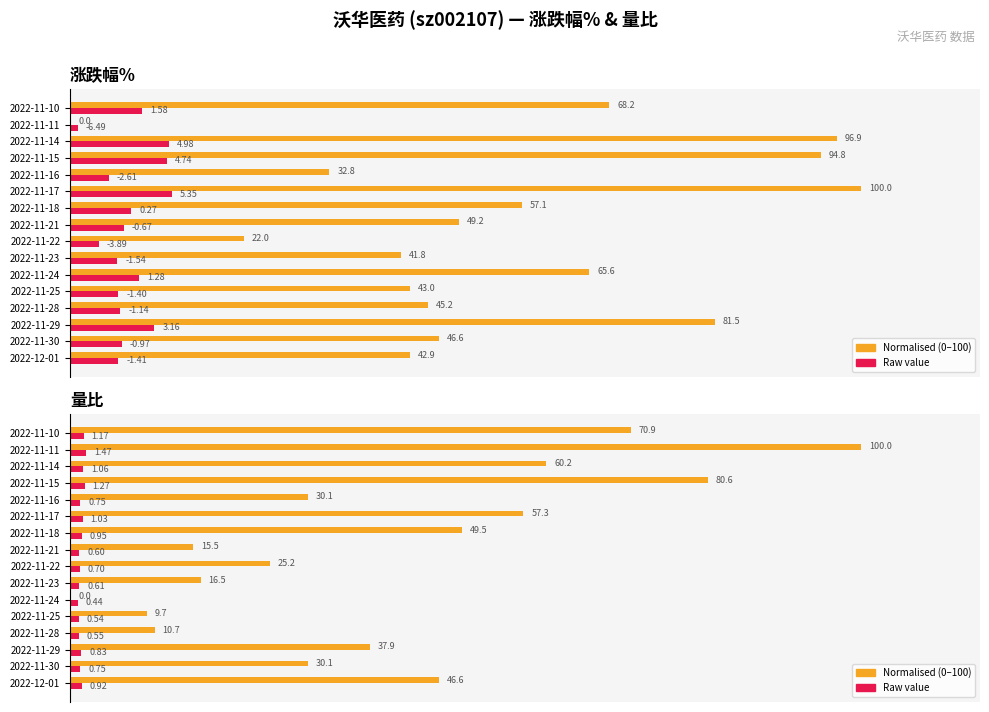

How many values in the 量比 (normalised) series are below 37?

8